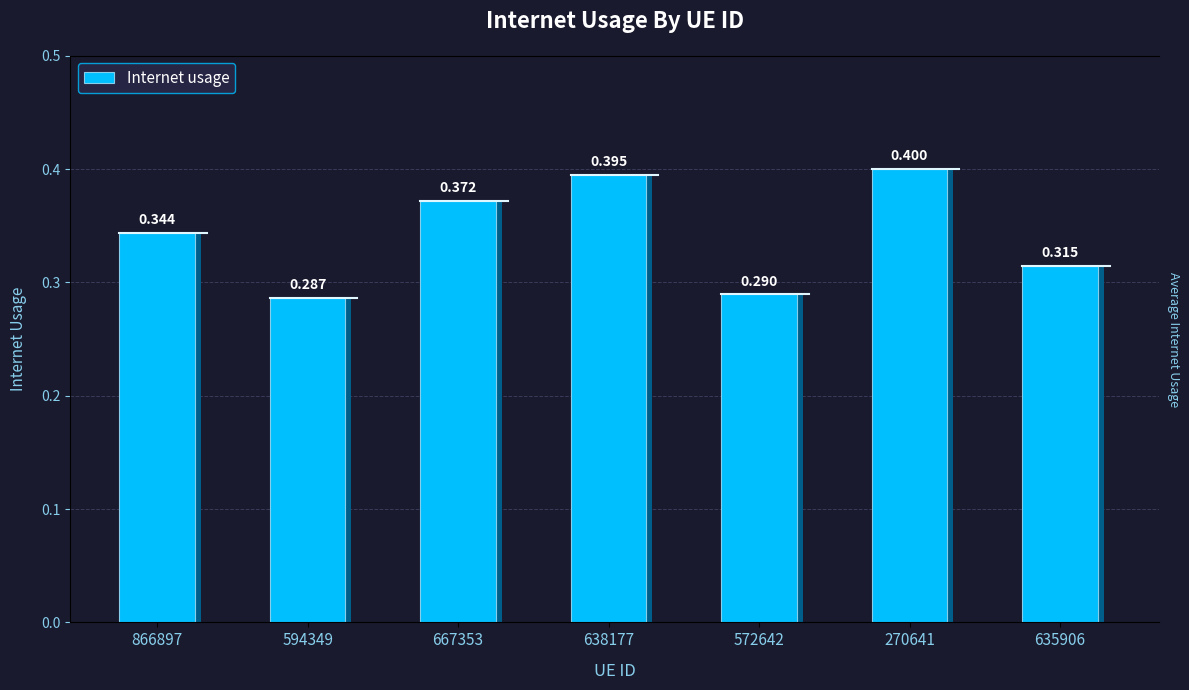

What is the minimum value shown in the chart?

0.3